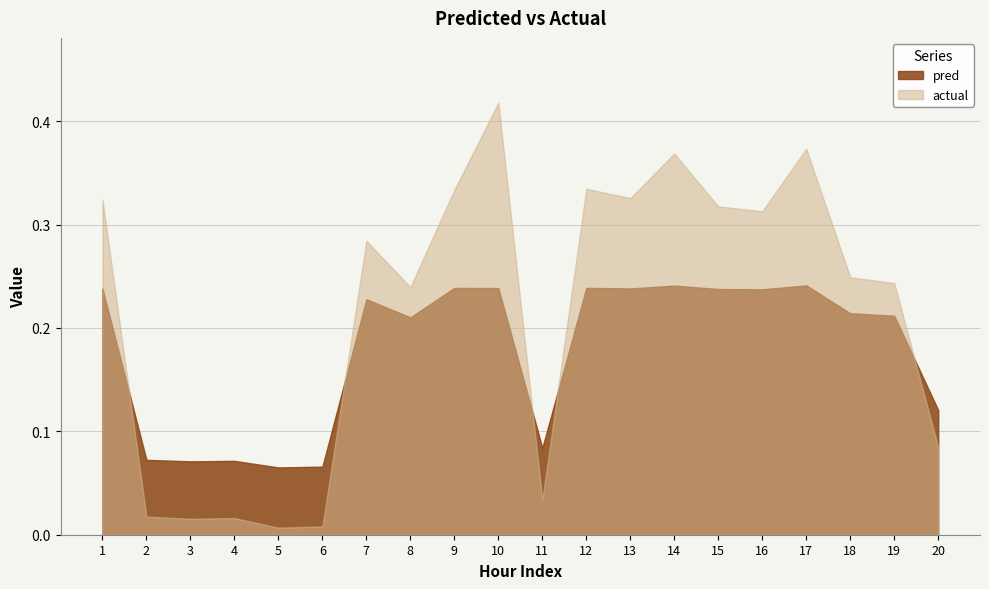

Which series has the largest total across all categories?

actual